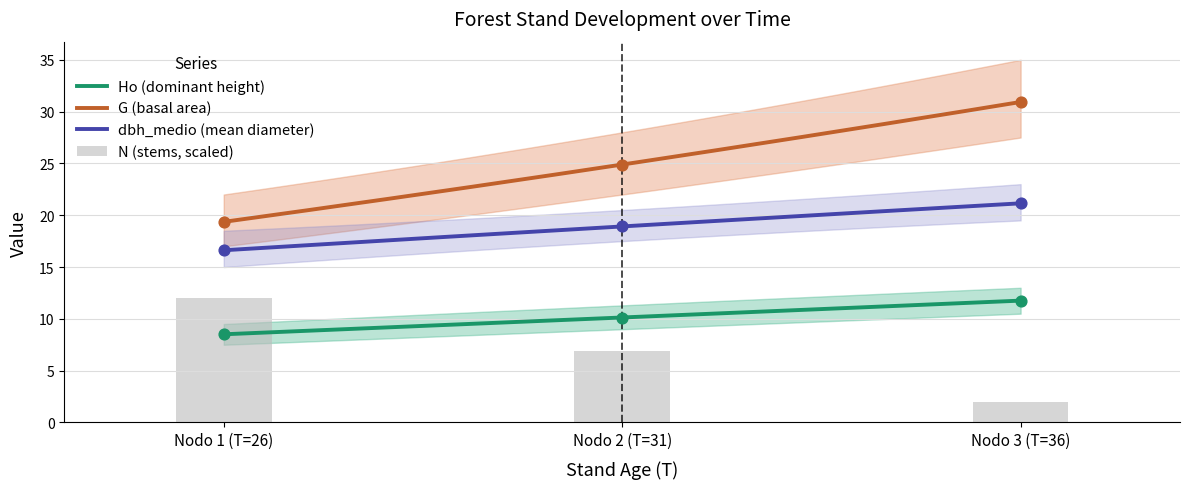

Which series contains the highest Y value?

G